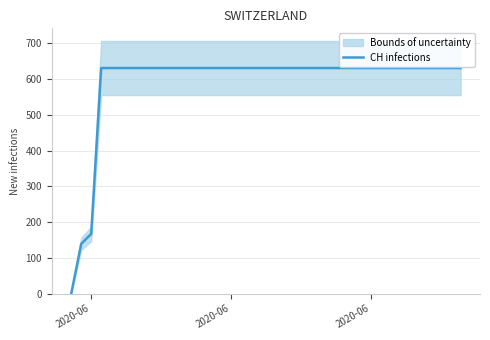

Reading right to left, extract all data points from this chart.

631	631	631	631	631	631	631	631	631	631	631	631	631	631	631	631	631	631	631	631	631	631	631	631	631	631	631	631	631	631	631	631	631	631	631	631	631	167	139	0